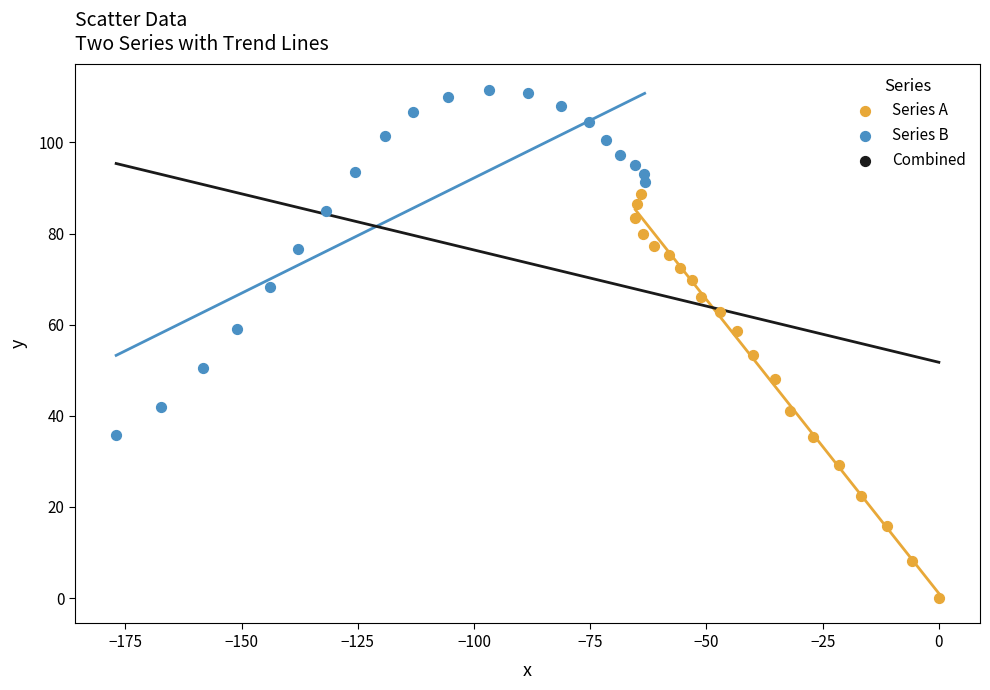

Which series has the largest Y range (max minus min)?

Series A